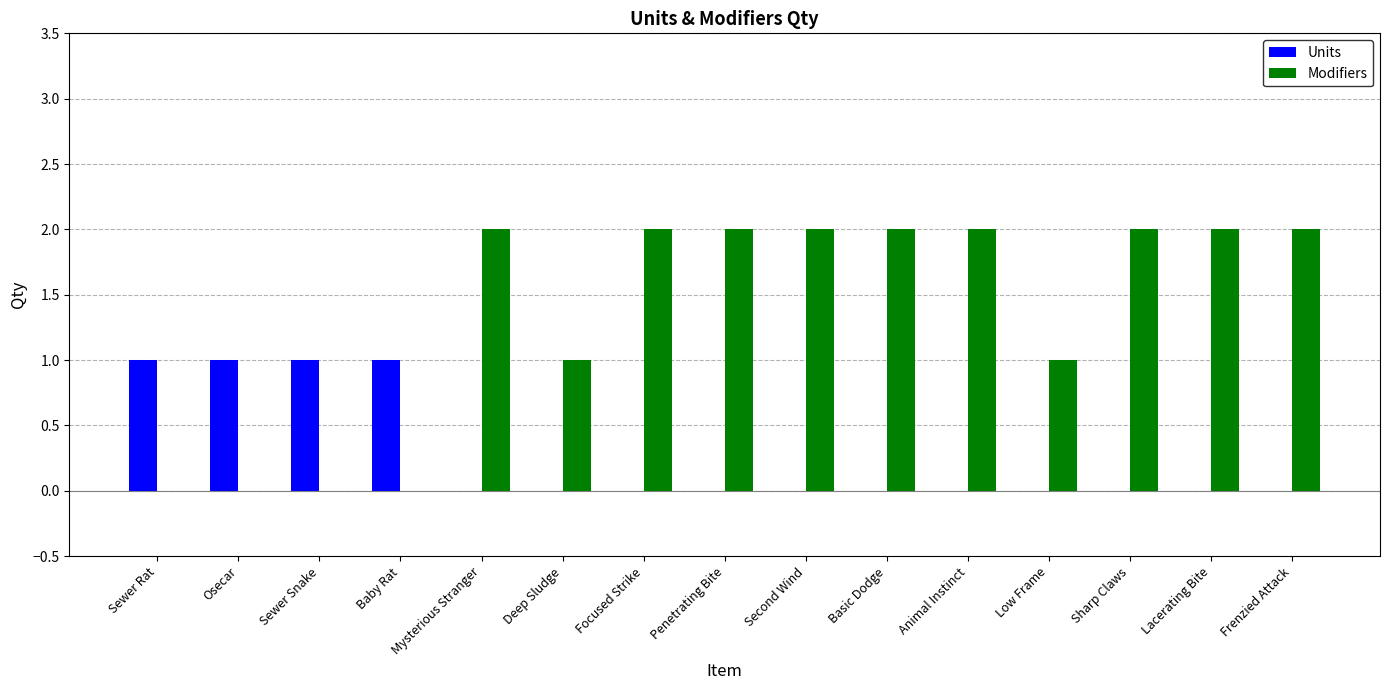

Is it true that Modifiers equals 2 at Low Frame?

False